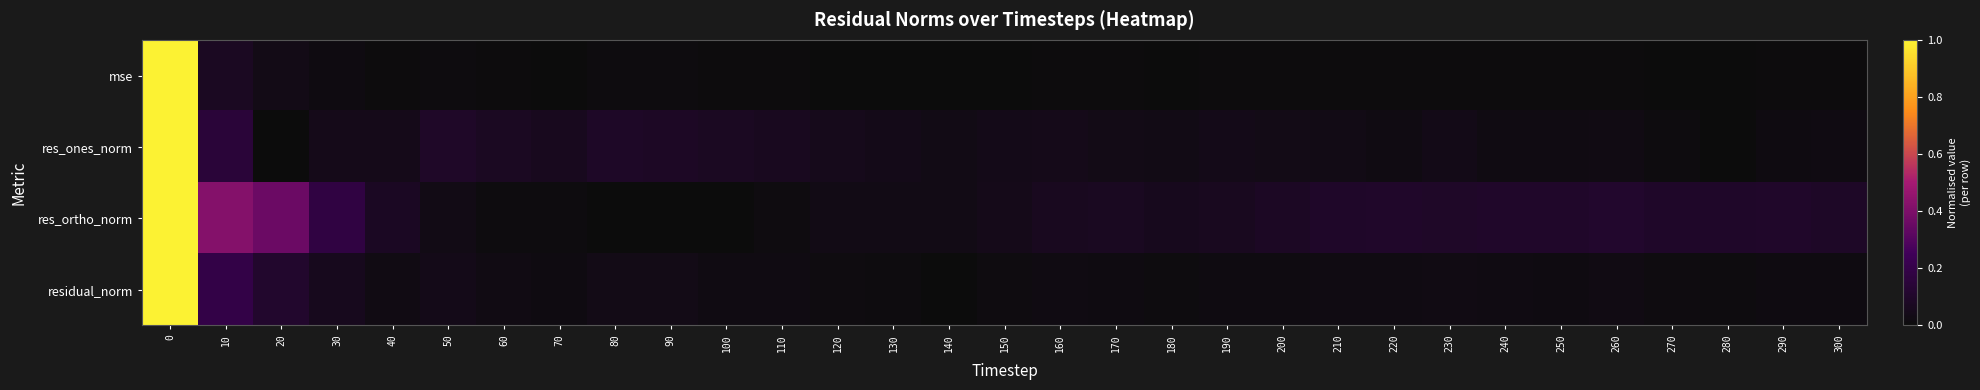

At 100, list the series in order from smallest to largest.

res_ortho_norm, mse, residual_norm, res_ones_norm